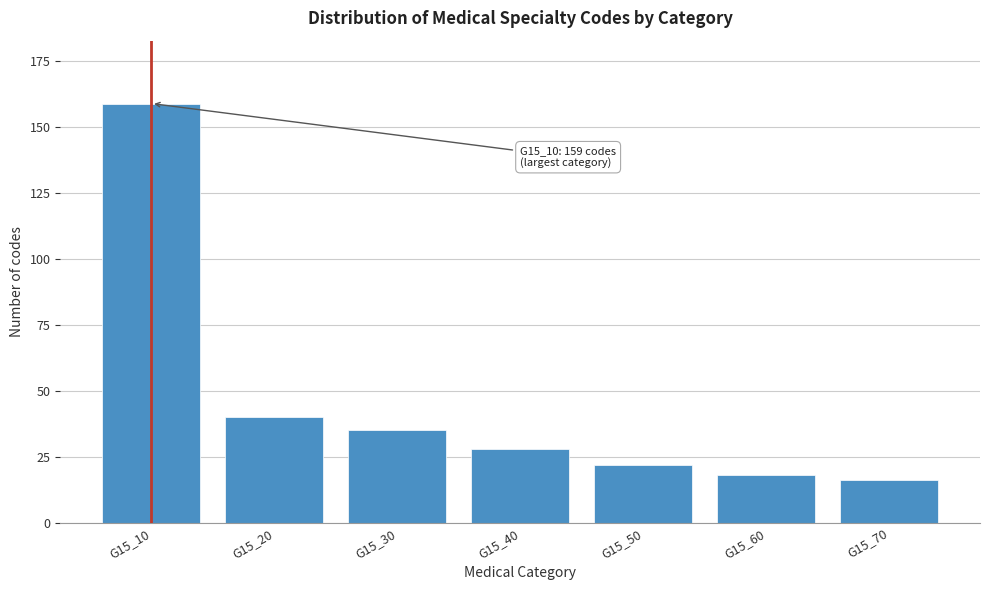

Reading left to right, list all the values displayed in this chart.

159	40	35	28	22	18	16